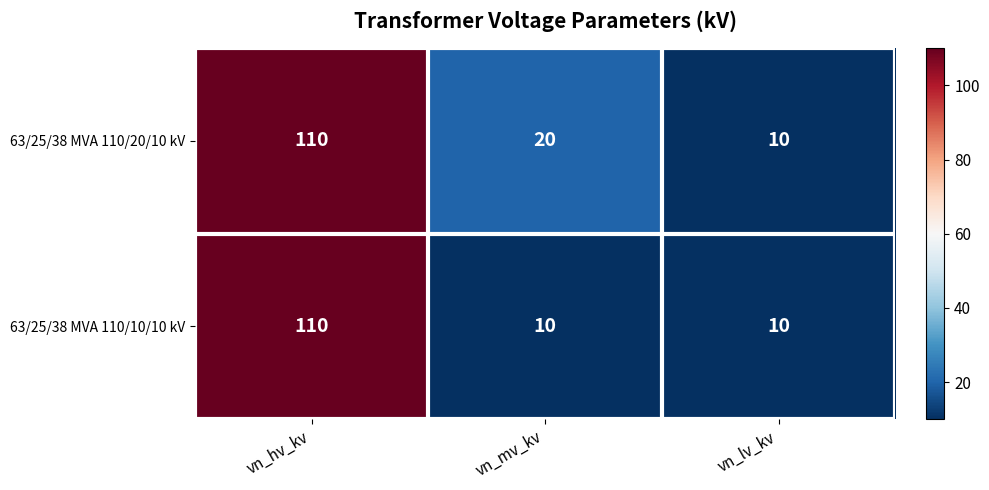

At which label is 63/25/38 MVA 110/20/10 kV closest to 60?

vn_mv_kv